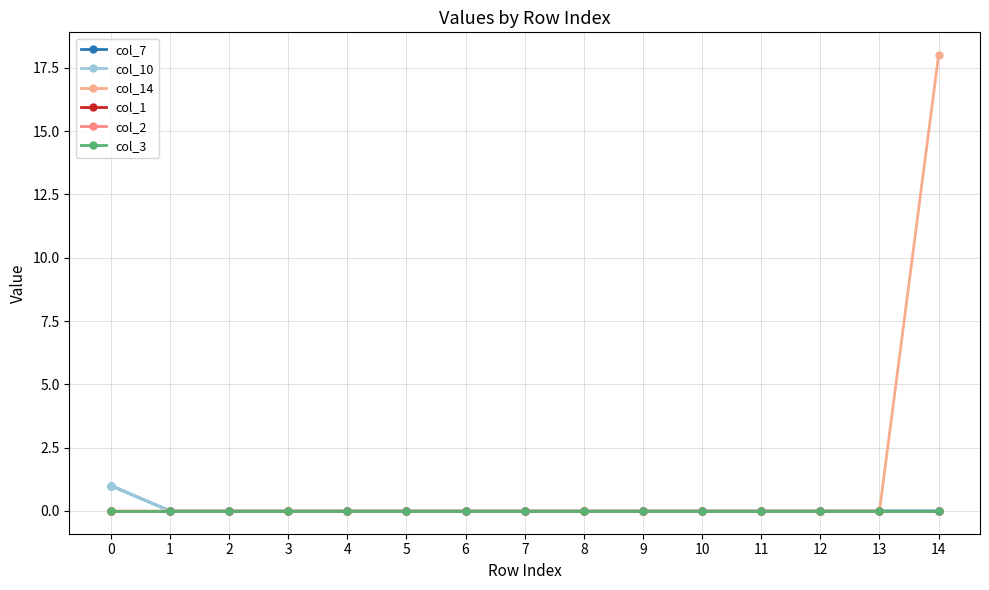

The value of col_14 at 7 is 0. True or false?

True